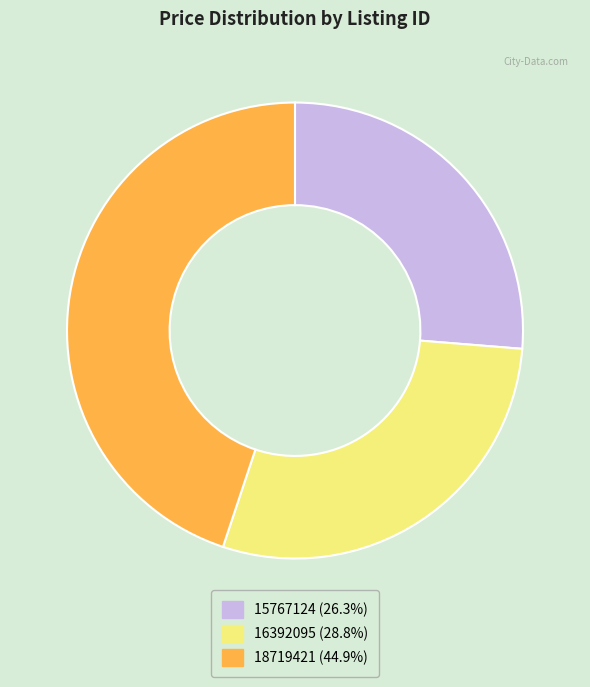

Approximately how many times larger is the value at 15767124 (26.3%) compared to 16392095 (28.8%)?

0.9